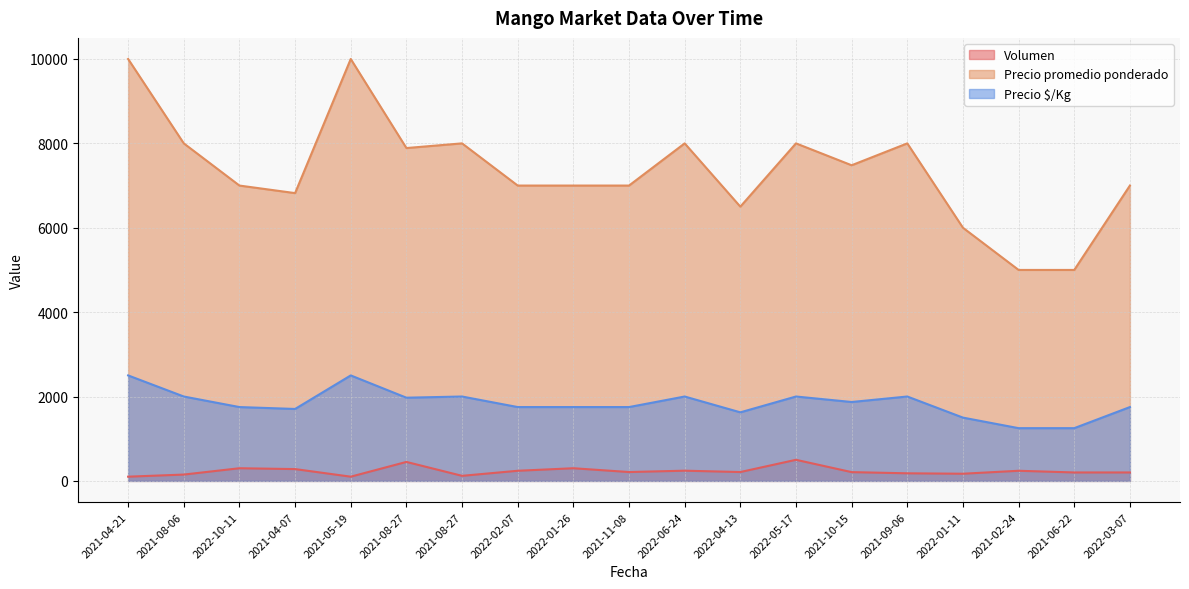

How many lines are shown in the chart?

3